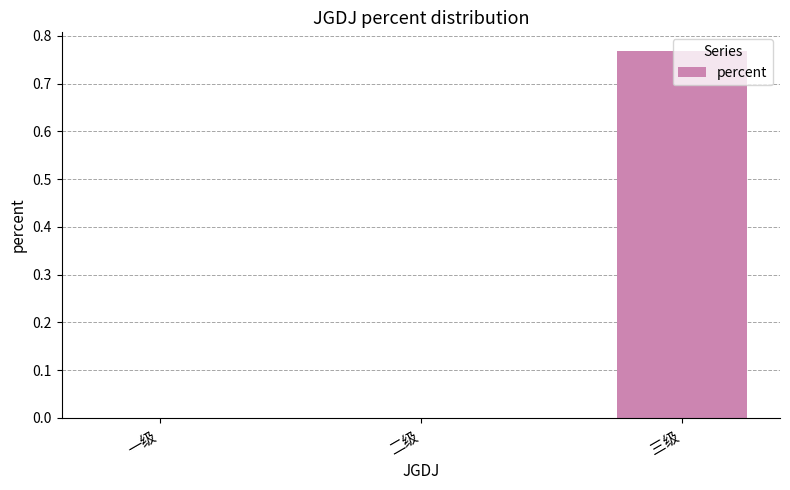

Which label corresponds to the largest value in the chart?

三级